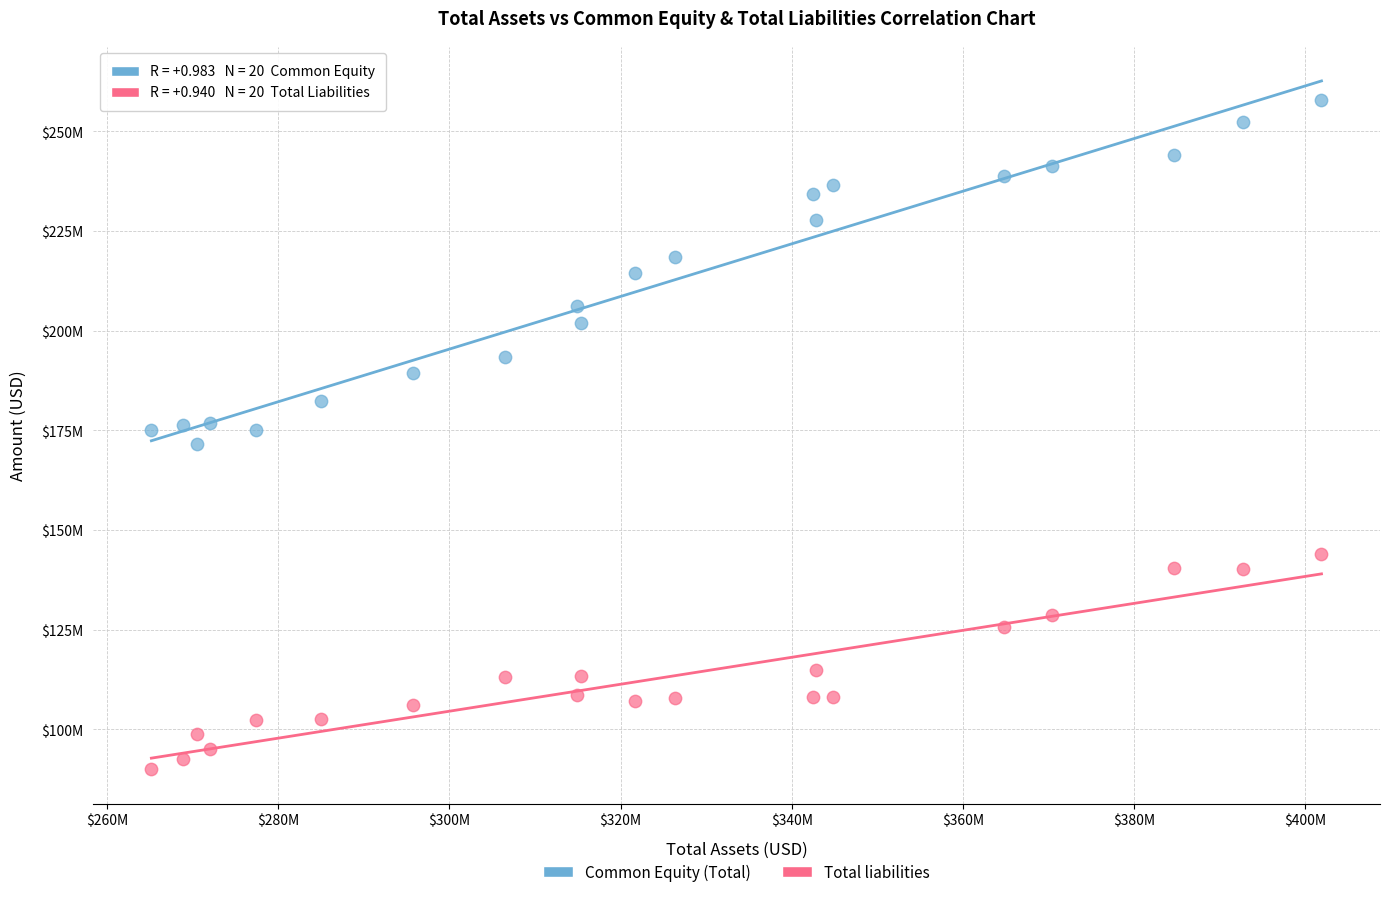

Which series contains the highest Y value?

Common Equity (Total)